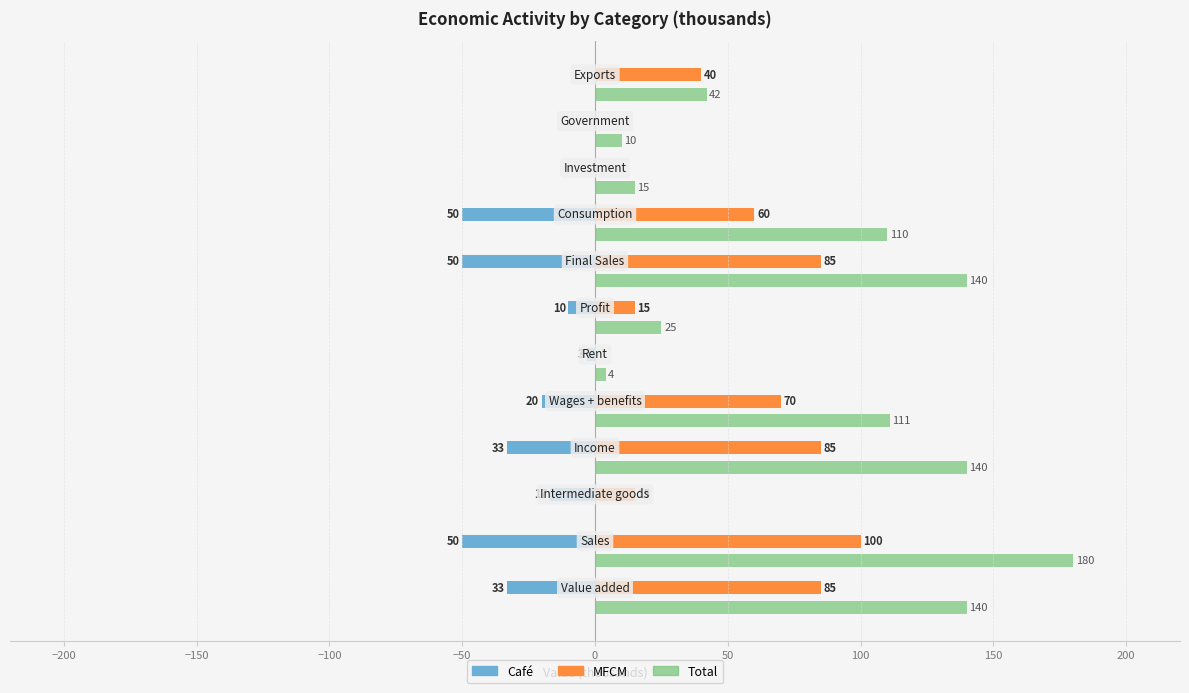

Which series has the largest total across all categories?

Total